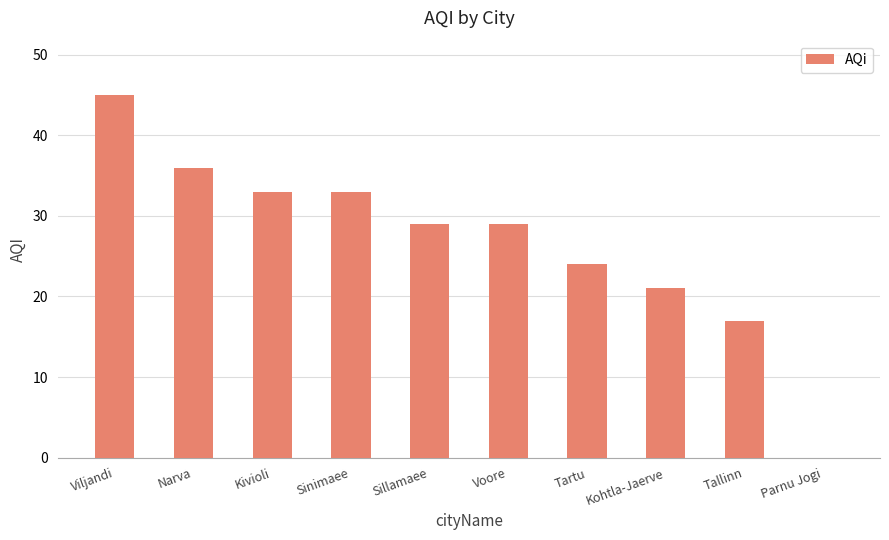

Are the bars grouped side by side (vs. stacked)?

No